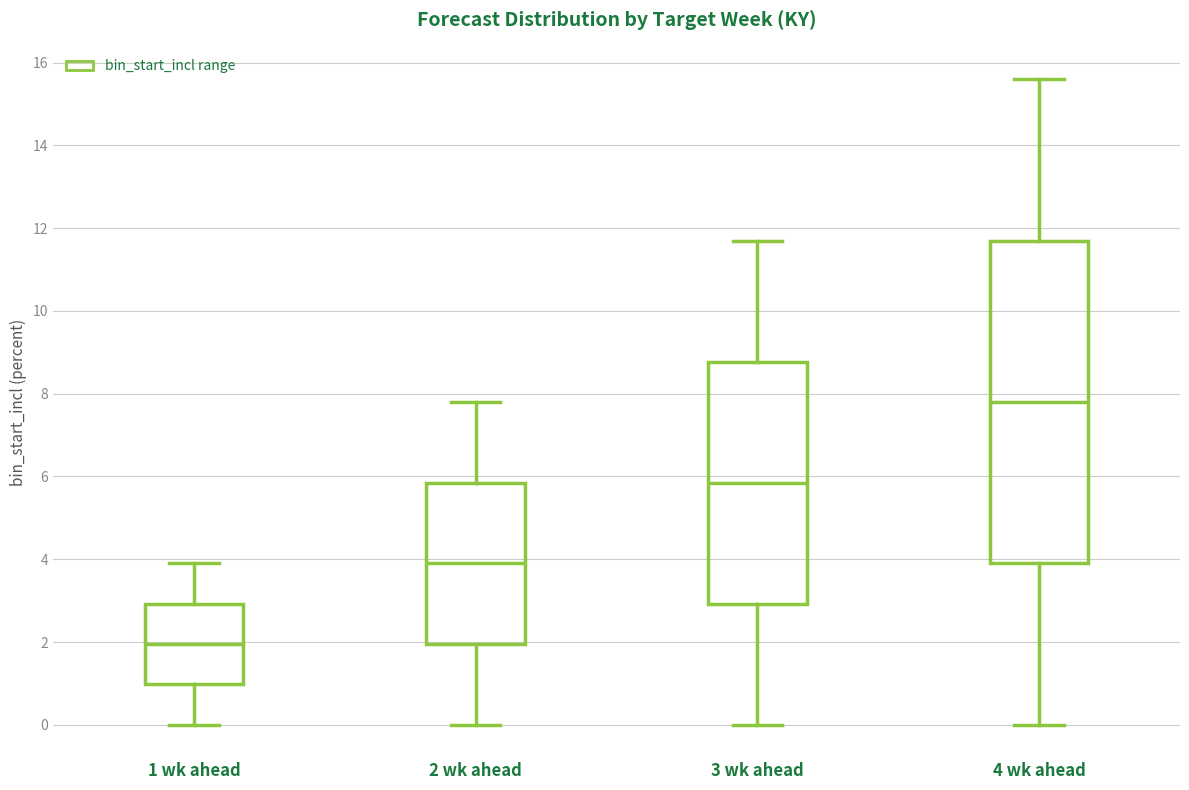

Reading left to right, read every box against the y-axis: the position of its median line, the range the box covers, and the ends of its whiskers. The values are not printed on the chart, so give them approximately, as read against the axis.

1 wk ahead: median 2.0, box 1.0 to 3.0, whiskers 0.0 to 4.0
2 wk ahead: median 4.0, box 2.0 to 5.8, whiskers 0.0 to 7.8
3 wk ahead: median 5.8, box 3.0 to 8.8, whiskers 0.0 to 11.8
4 wk ahead: median 7.8, box 4.0 to 11.8, whiskers 0.0 to 15.6